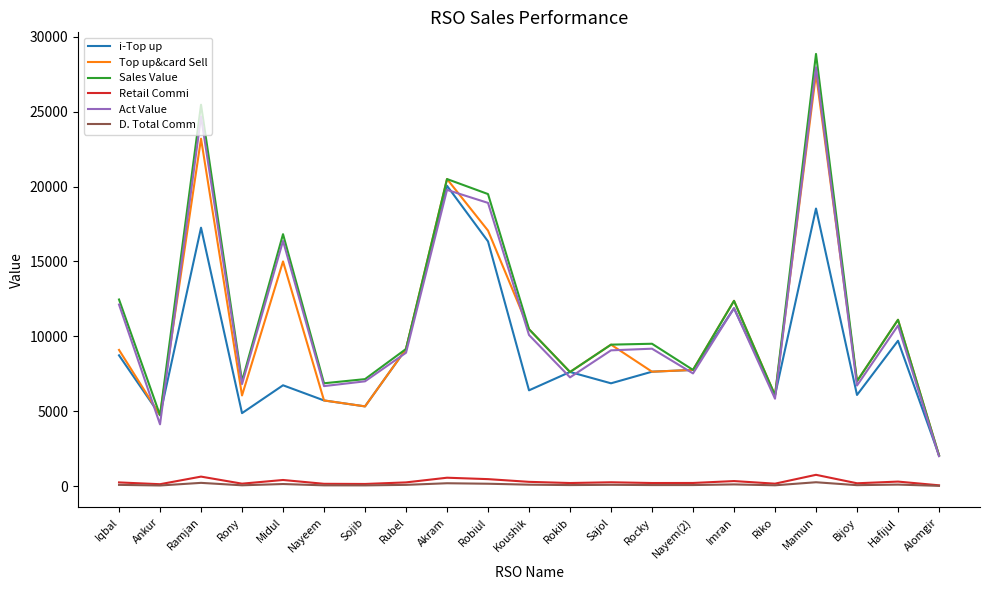

What position from the left is Imran?

16